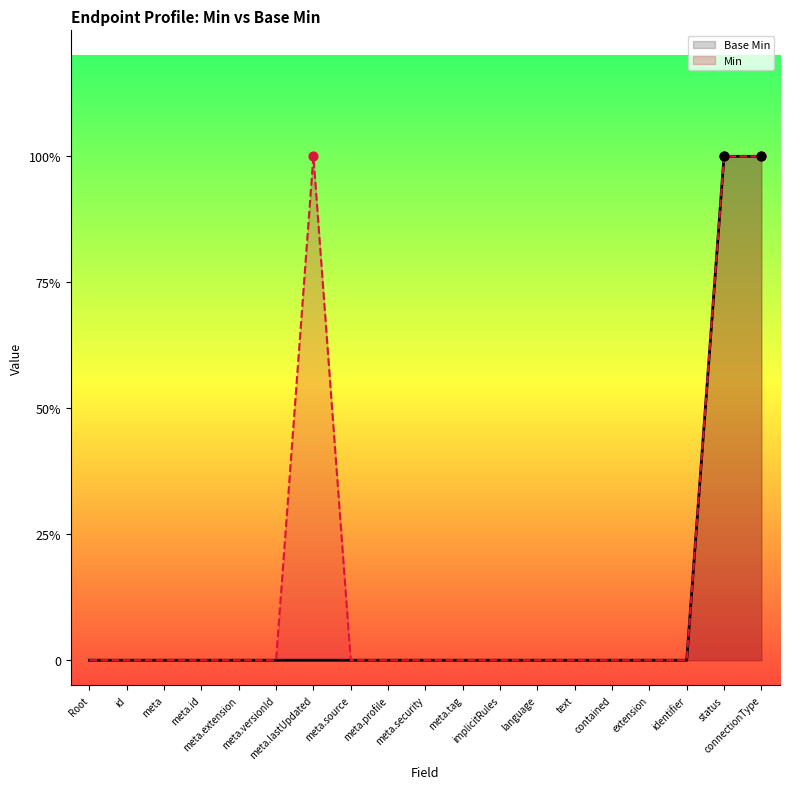

Which series reaches the maximum Y coordinate?

Base Min